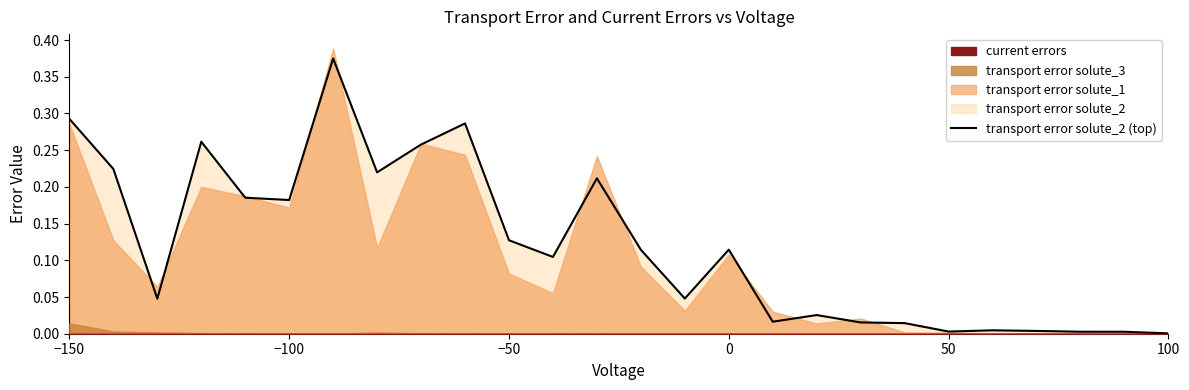

How many interior local peaks (higher than both neighbors) does the data have?

7